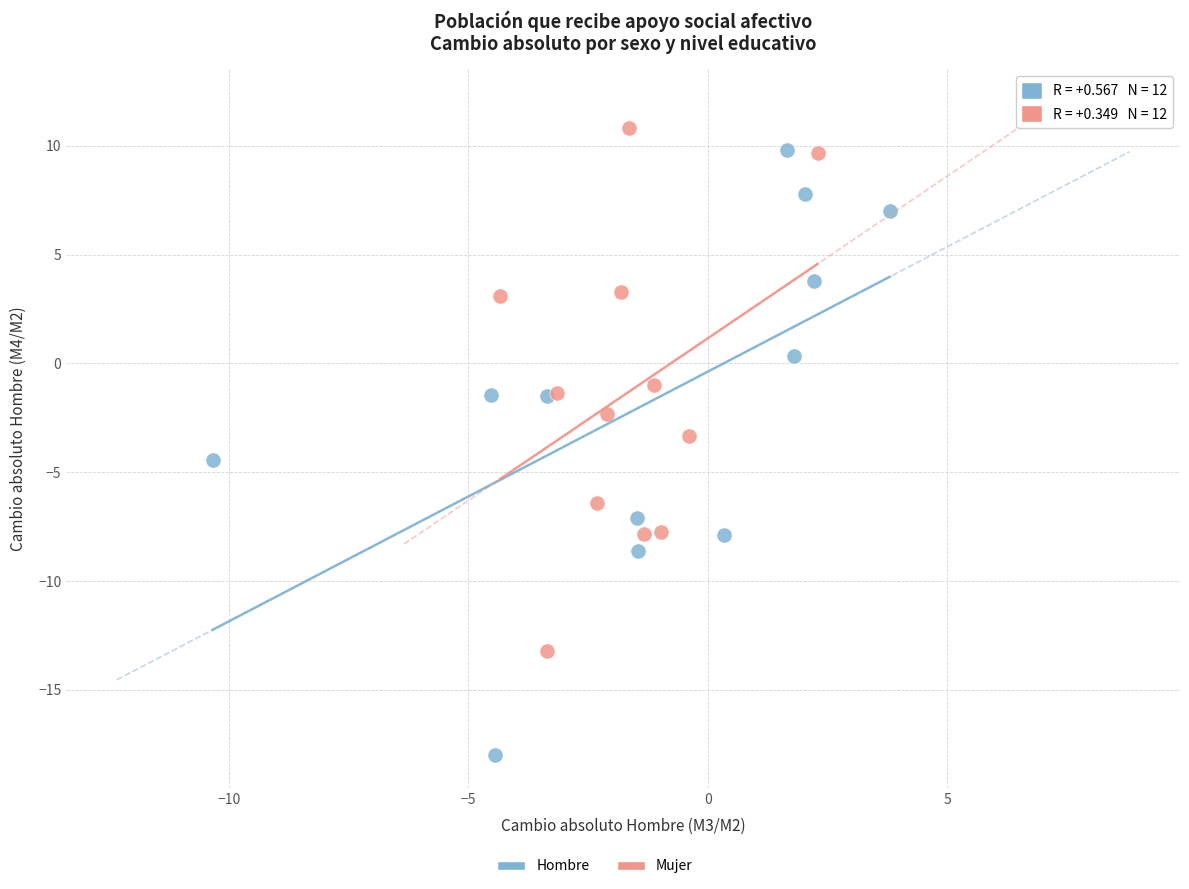

Which series reaches the minimum Y coordinate?

Hombre